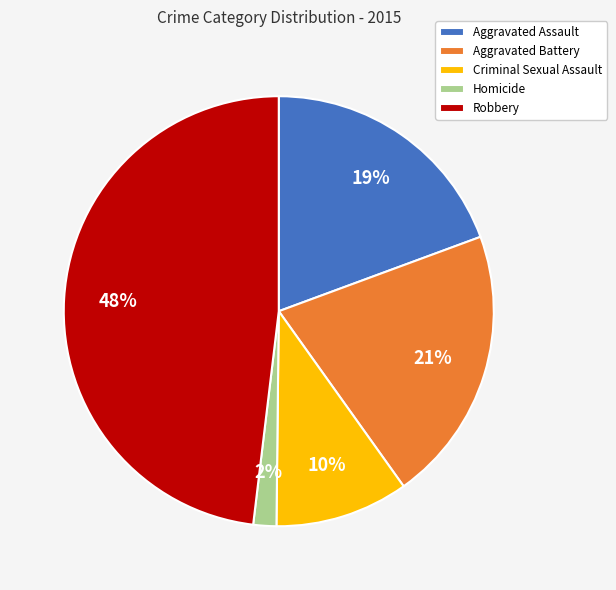

To the nearest percent, what percentage of the pie is Aggravated Battery?

21%